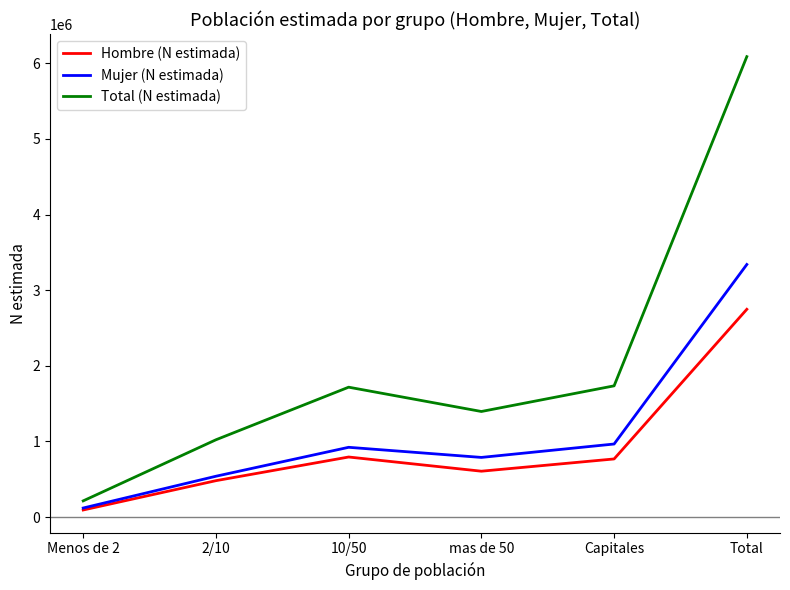

Which series changed the most between Menos de 2 and 2/10?

Total (N estimada)